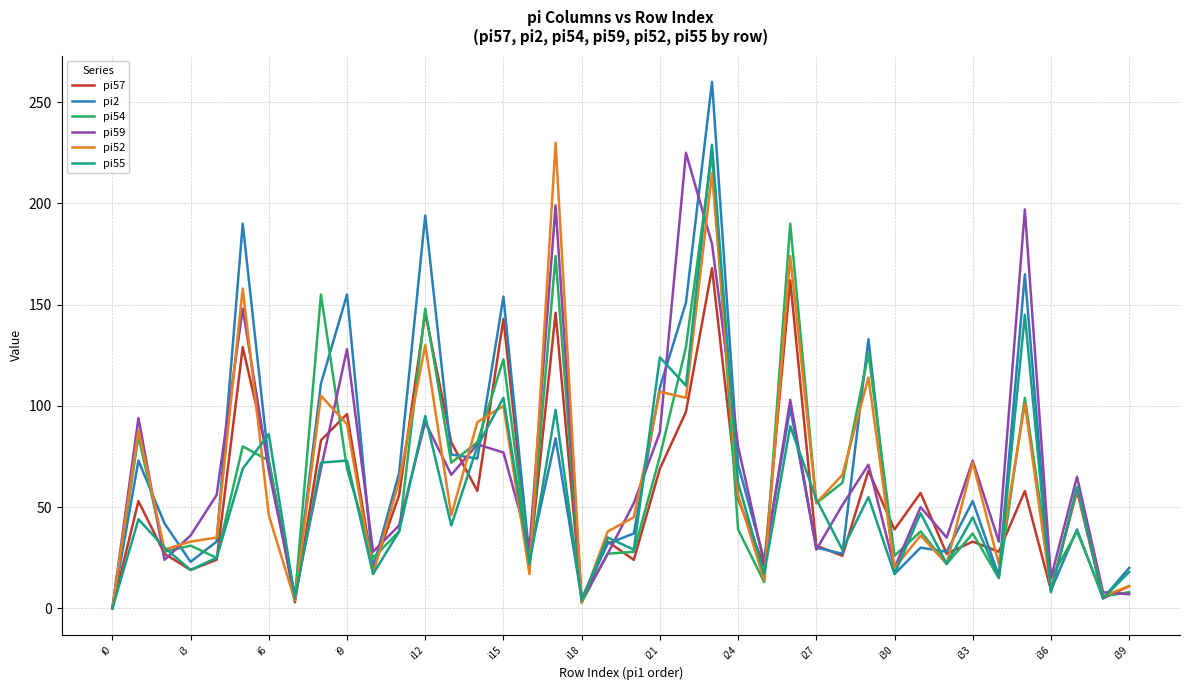

What is the maximum value shown in the chart?

260